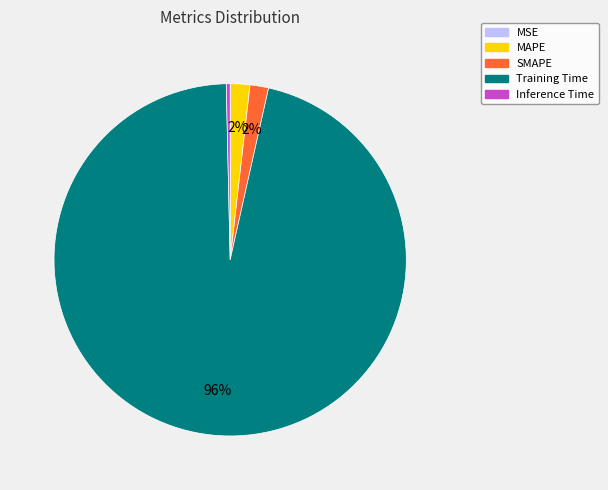

The Inference Time slice represents 7% of the pie. True or false?

False